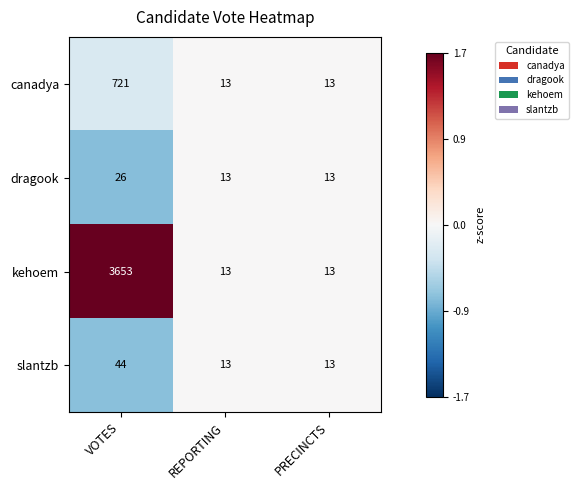

How many distinct data groups are displayed?

4